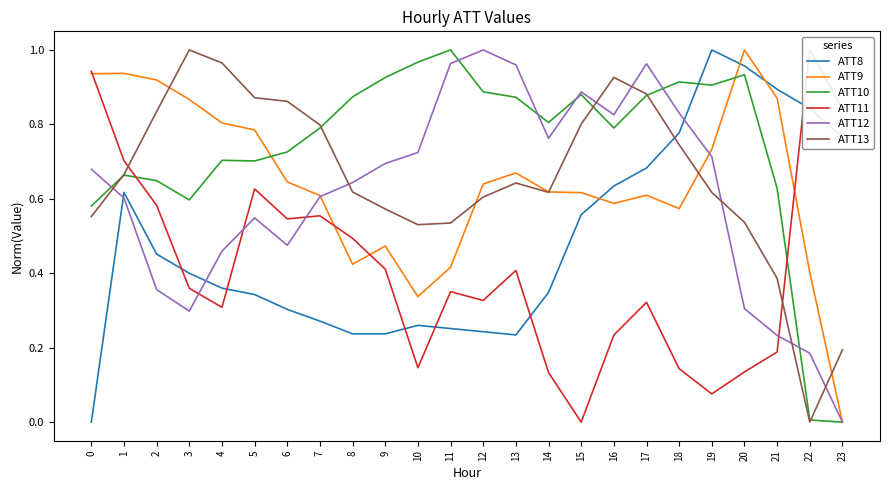

Where is ATT11 nearest to the value 0?

15